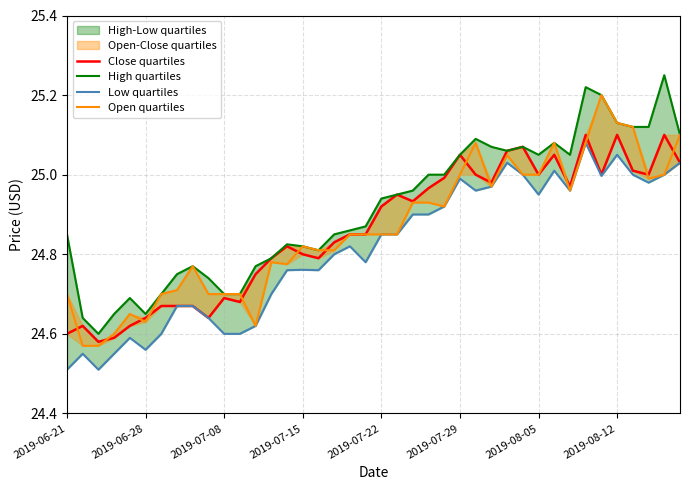

What is the total value across all series at 16?

99.2